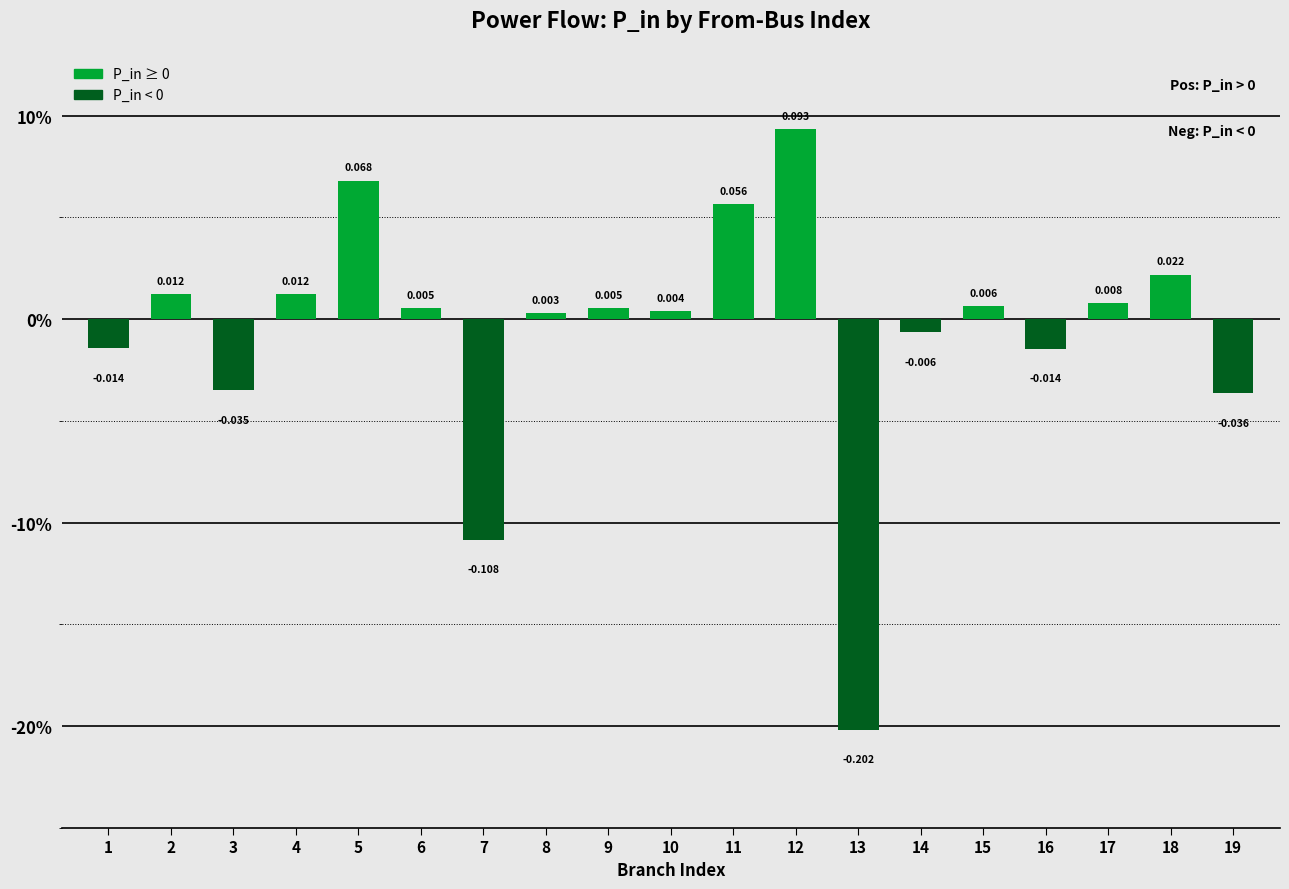

Are the bars horizontal?

No